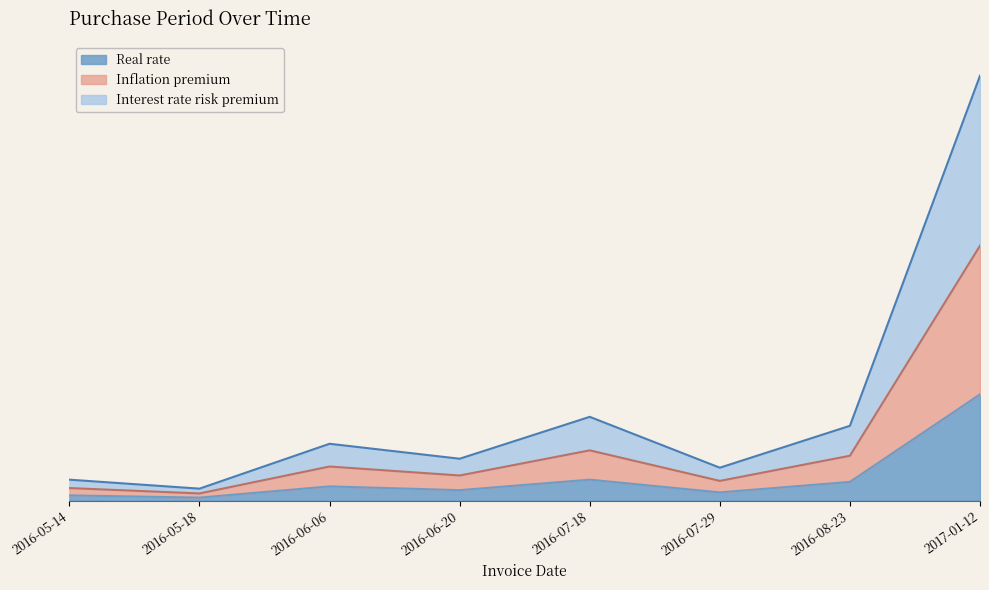

Reading left to right, what are all the values shown in this chart?

2016-05-14=1.8	2016-05-18=1.0	2016-06-06=4.8	2016-06-20=3.5	2016-07-18=7.0	2016-07-29=2.8	2016-08-23=6.2	2017-01-12=35.5